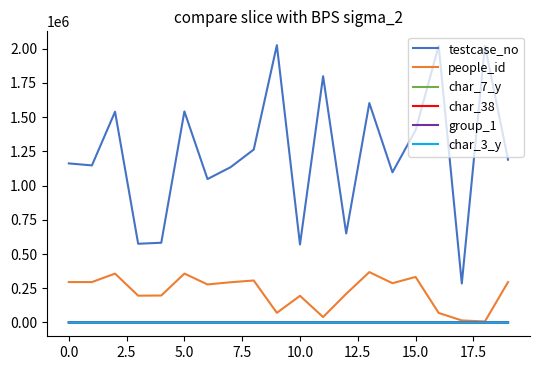

Which series has the largest total across all categories?

testcase_no